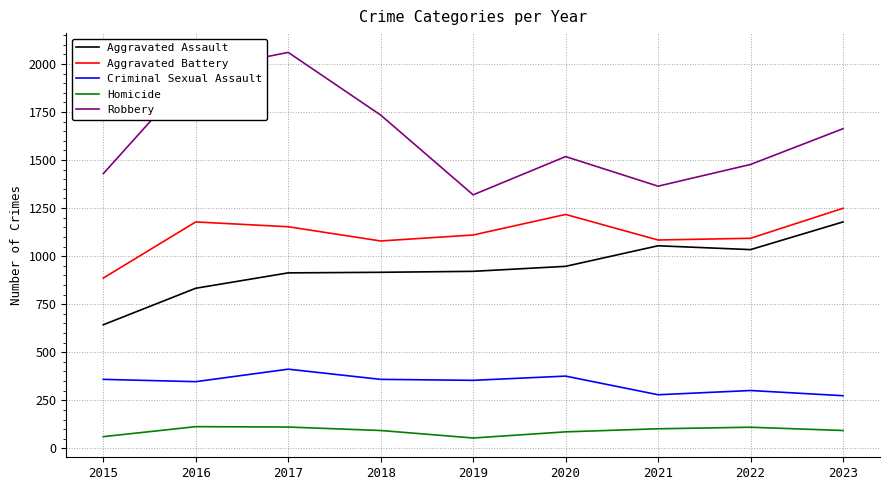

In Aggravated Assault, how many points are higher than both neighbors (excluding endpoints)?

1